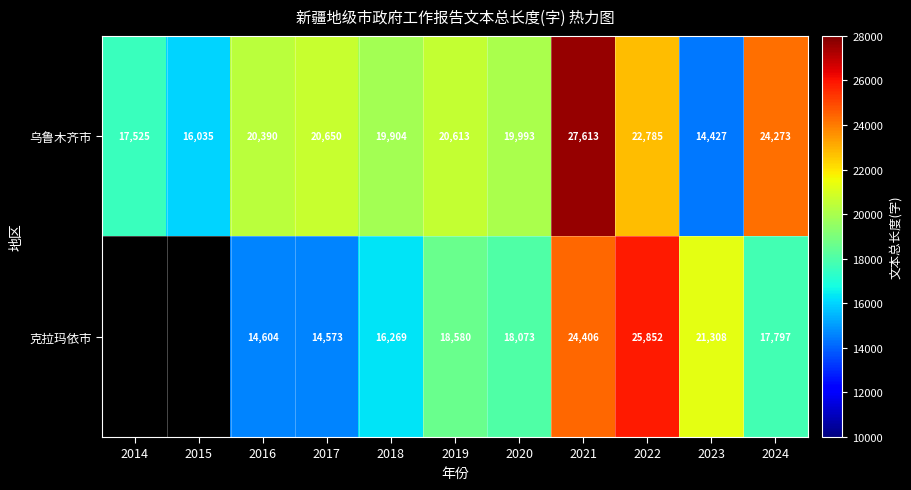

Which category has the lowest value across all series?

2014